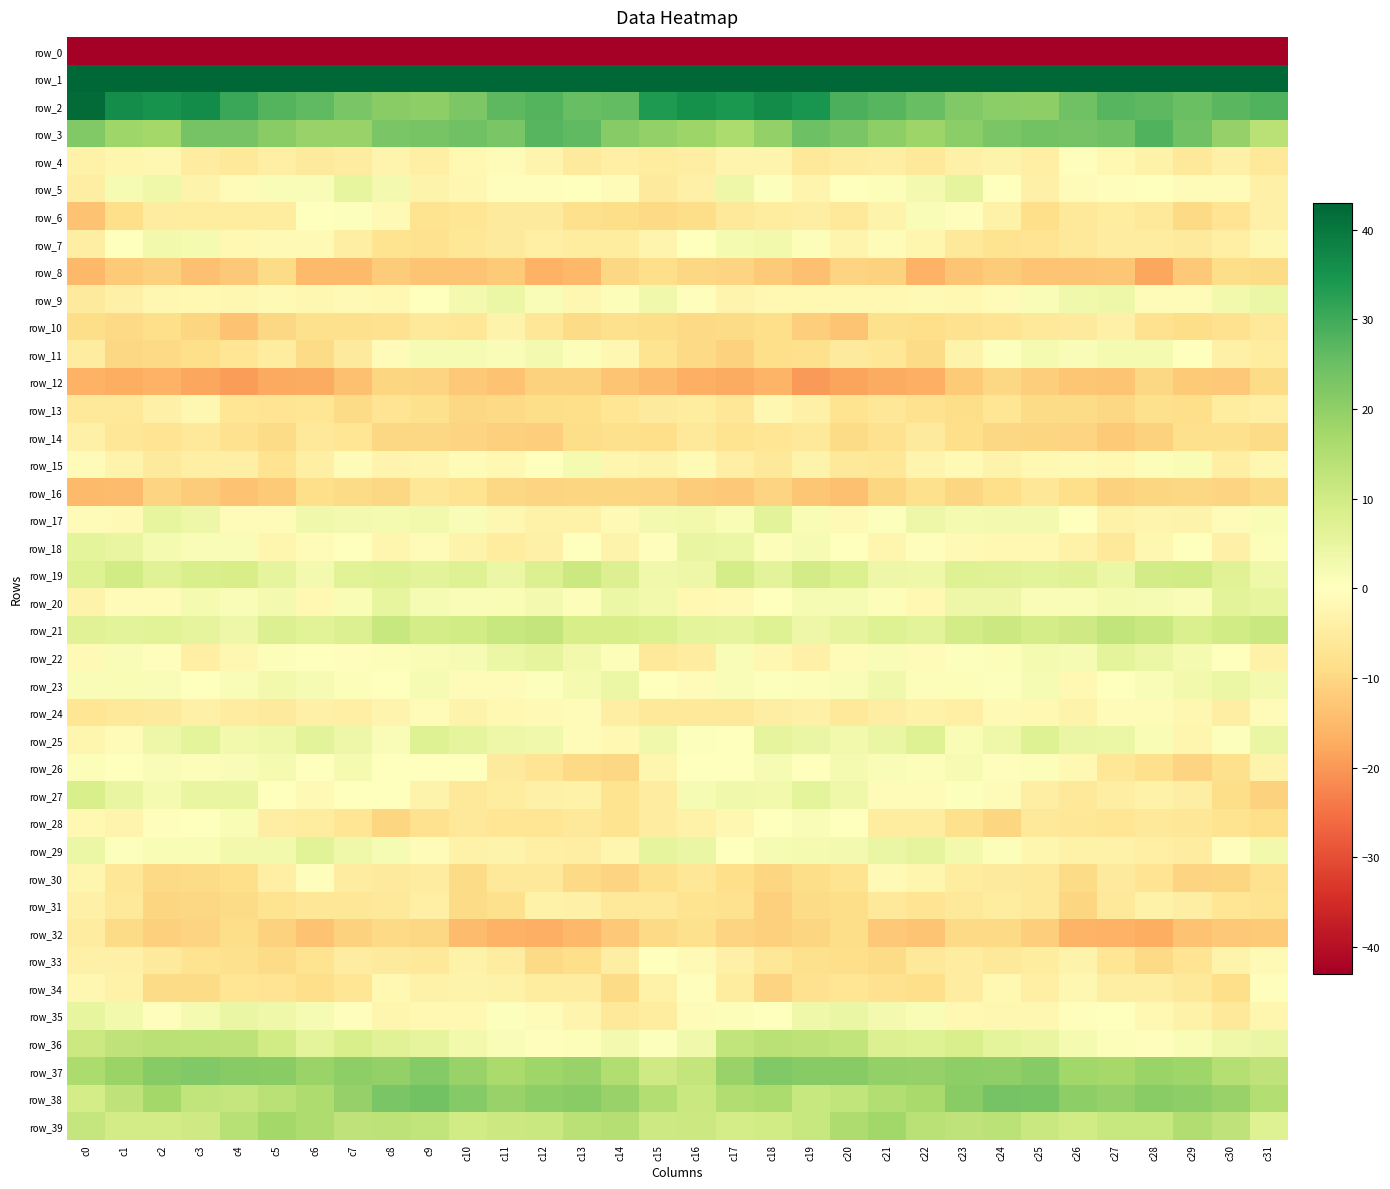

What is the sum of the row_24 values at c21 and c31?

-5.5